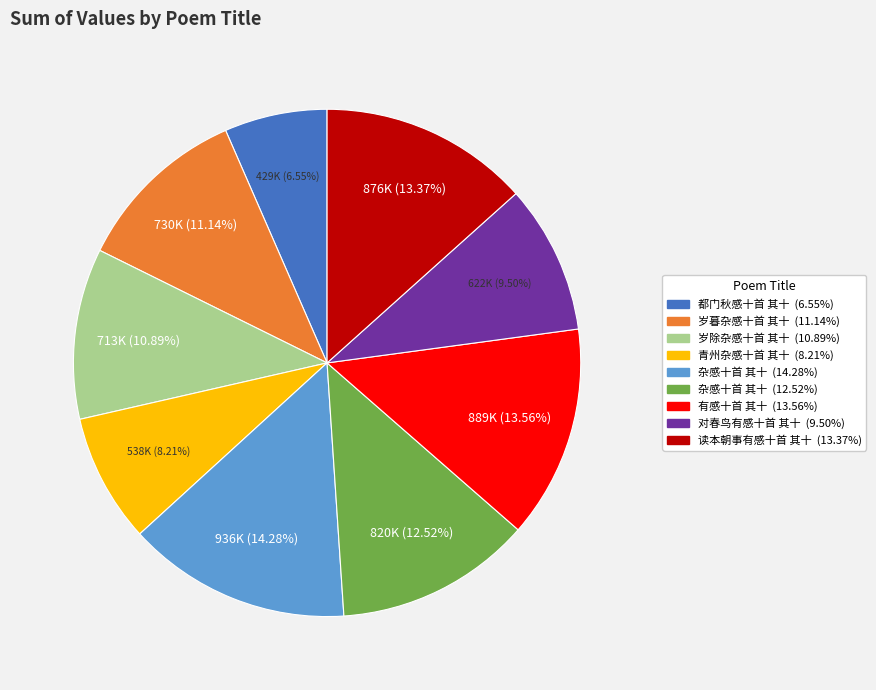

Is there a majority slice in this chart?

No